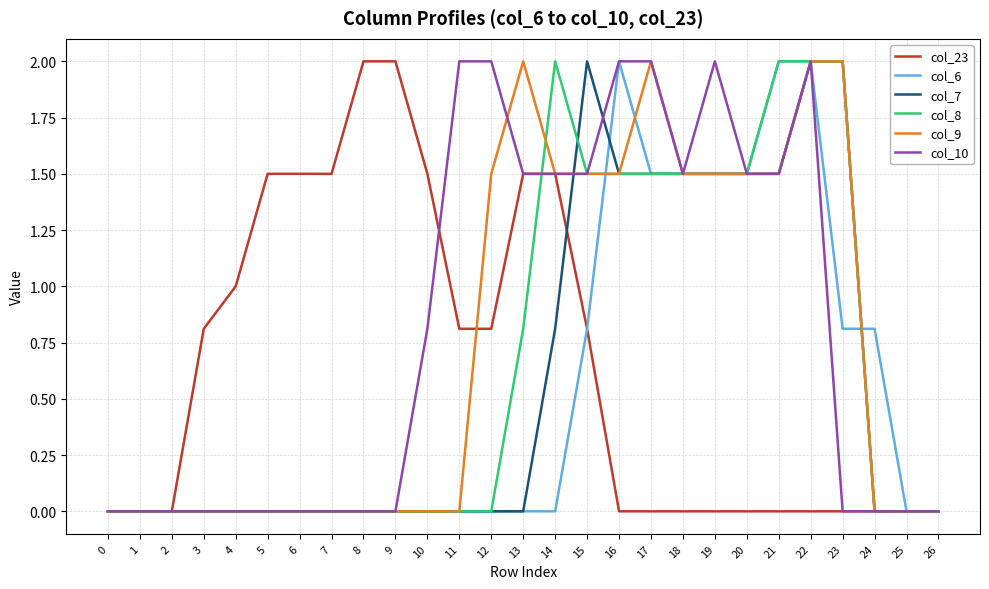

Is the value of col_23 at 3 greater than the value of col_6 at 12?

Yes